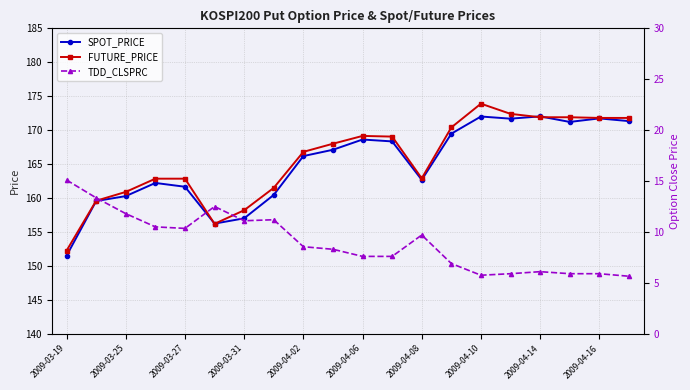

The value of FUTURE_PRICE at 2009-03-25 is 160.9. True or false?

True